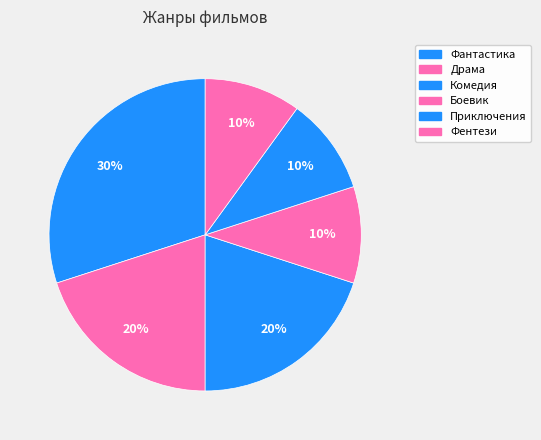

To the nearest percent, what portion does Драма represent?

20%